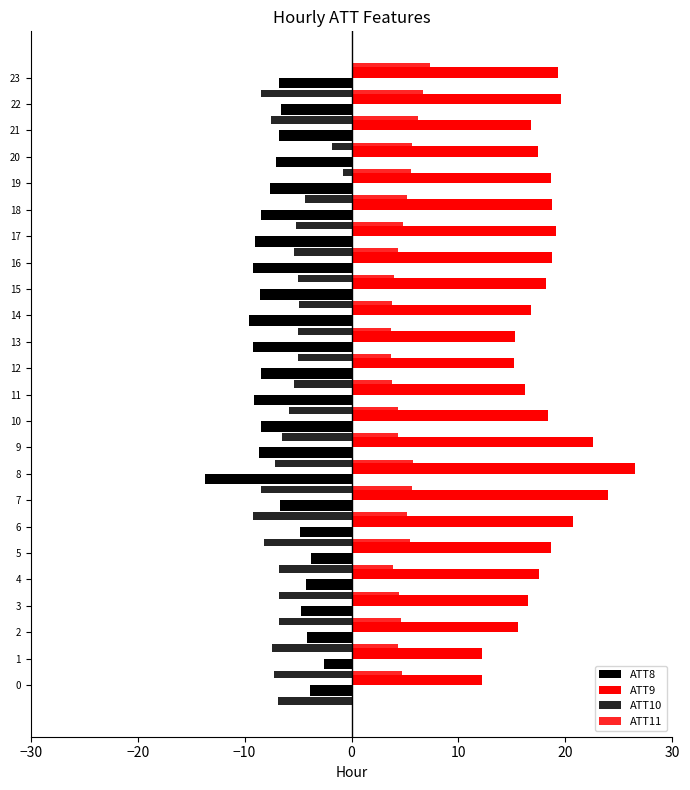

Reading left to right, list all the values displayed in this chart.

ATT8: -3.9	-2.6	-4.2	-4.7	-4.2	-3.8	-4.8	-6.7	-13.7	-8.7	-8.5	-9.2	-8.5	-9.2	-9.5	-8.6	-9.2	-9.0	-8.5	-7.6	-7.0	-6.8	-6.6	-6.8
ATT9: 12.2	12.2	15.6	16.5	17.6	18.7	20.7	24.0	26.5	22.6	18.4	16.2	15.2	15.3	16.7	18.1	18.8	19.1	18.8	18.7	17.5	16.8	19.5	19.3
ATT10: -6.8	-7.3	-7.4	-6.8	-6.8	-6.7	-8.2	-9.2	-8.5	-7.2	-6.5	-5.9	-5.4	-5.0	-5.0	-4.9	-5.0	-5.3	-5.2	-4.3	-0.8	-1.8	-7.6	-8.4
ATT11: 4.7	4.4	4.7	4.5	3.9	5.4	5.2	5.6	5.7	4.3	4.3	3.8	3.7	3.7	3.8	4.0	4.3	4.8	5.2	5.5	5.6	6.2	6.7	7.4